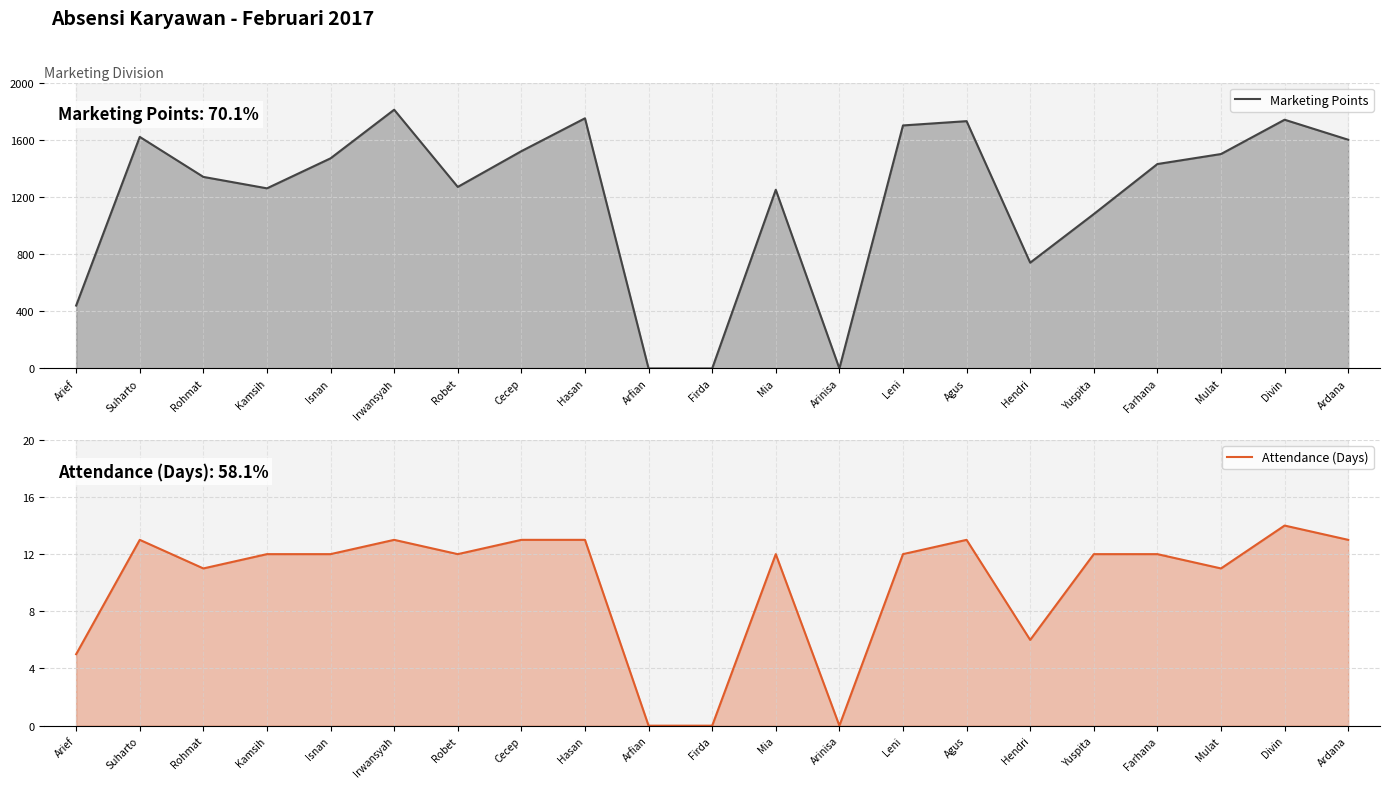

In Marketing Points, how many points are lower than both neighbors (excluding endpoints)?

4